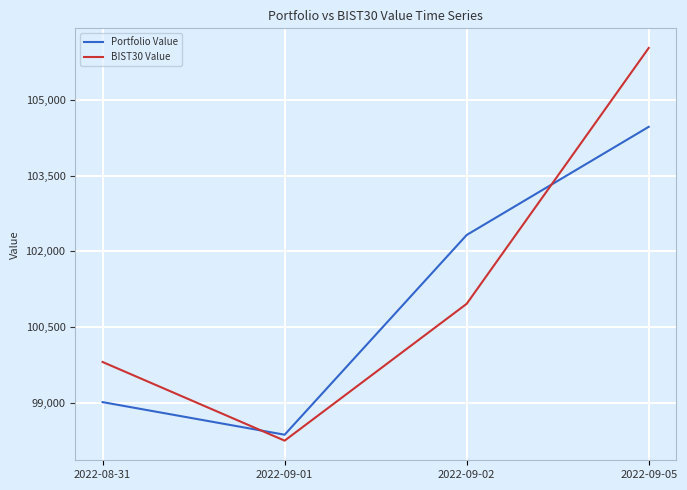

True or false: Portfolio Value and BIST30 Value intersect in this chart.

True